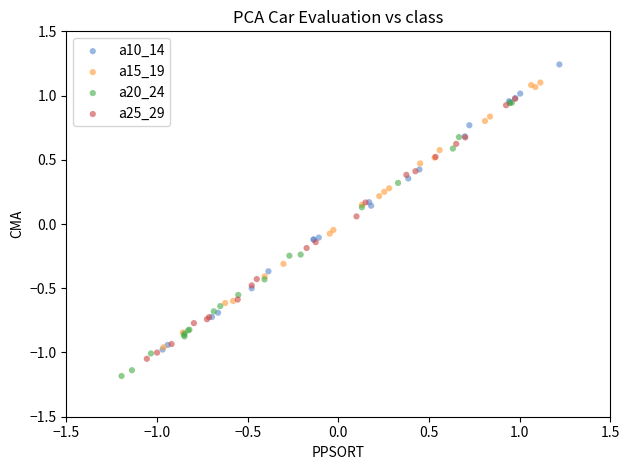

Which series reaches the minimum Y coordinate?

a20_24